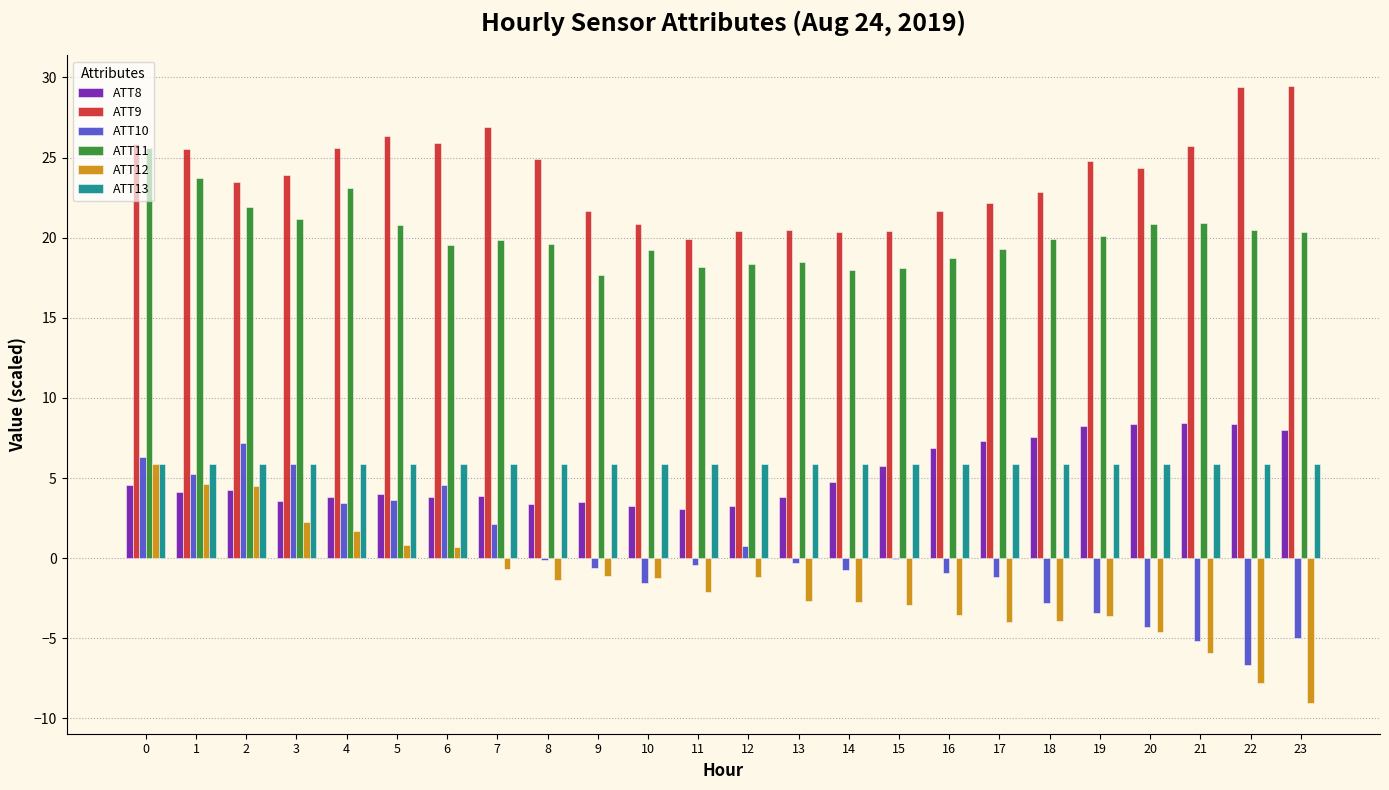

What is the sum of the ATT13 values at 11 and 0?

11.7